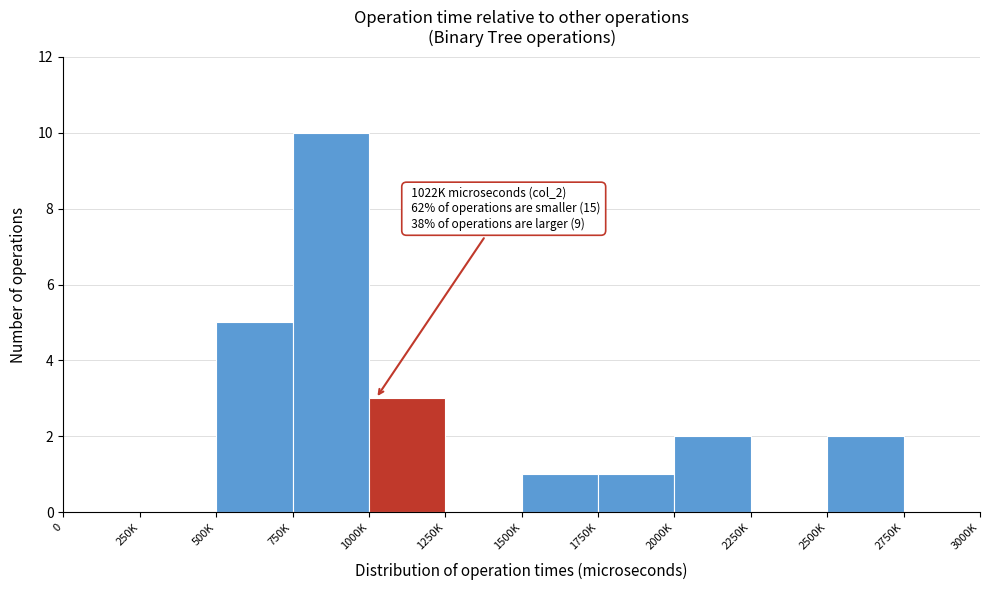

Reading left to right, what are all the values shown in this chart?

0=0	250K=0	500K=5	750K=10	1000K=3	1250K=0	1500K=1	1750K=1	2000K=2	2250K=0	2500K=2	2750K=0